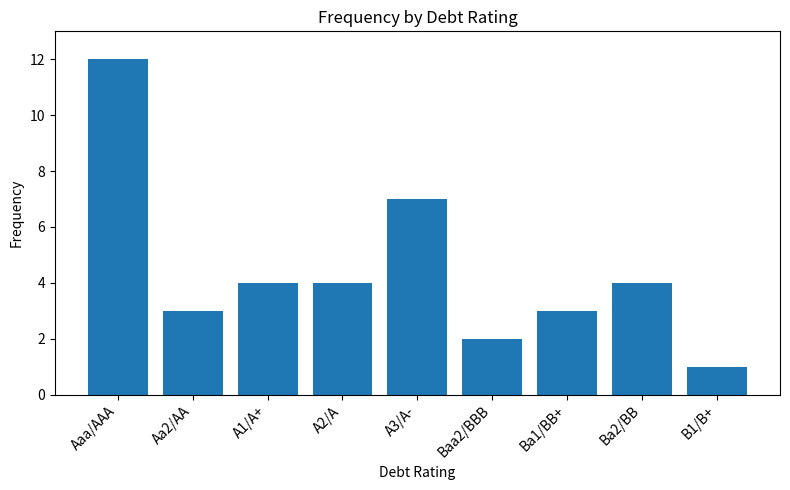

What is the average value?

4